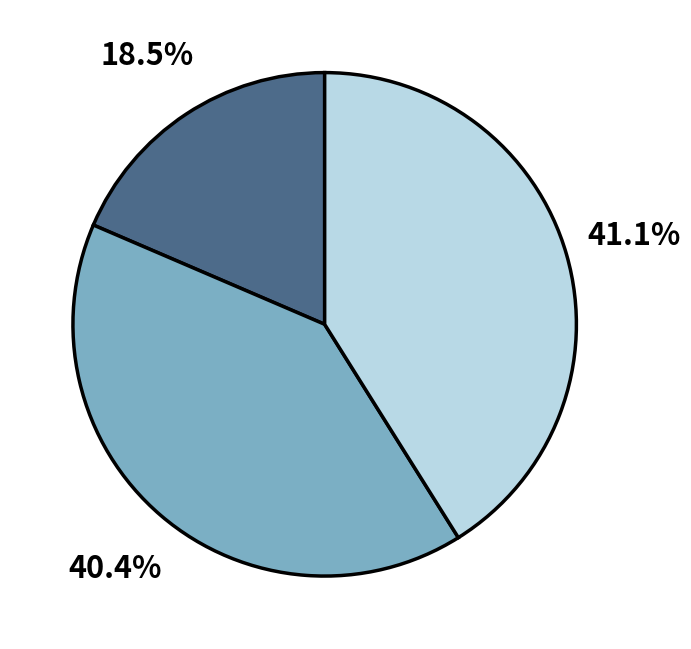

Is there a majority slice in this chart?

No